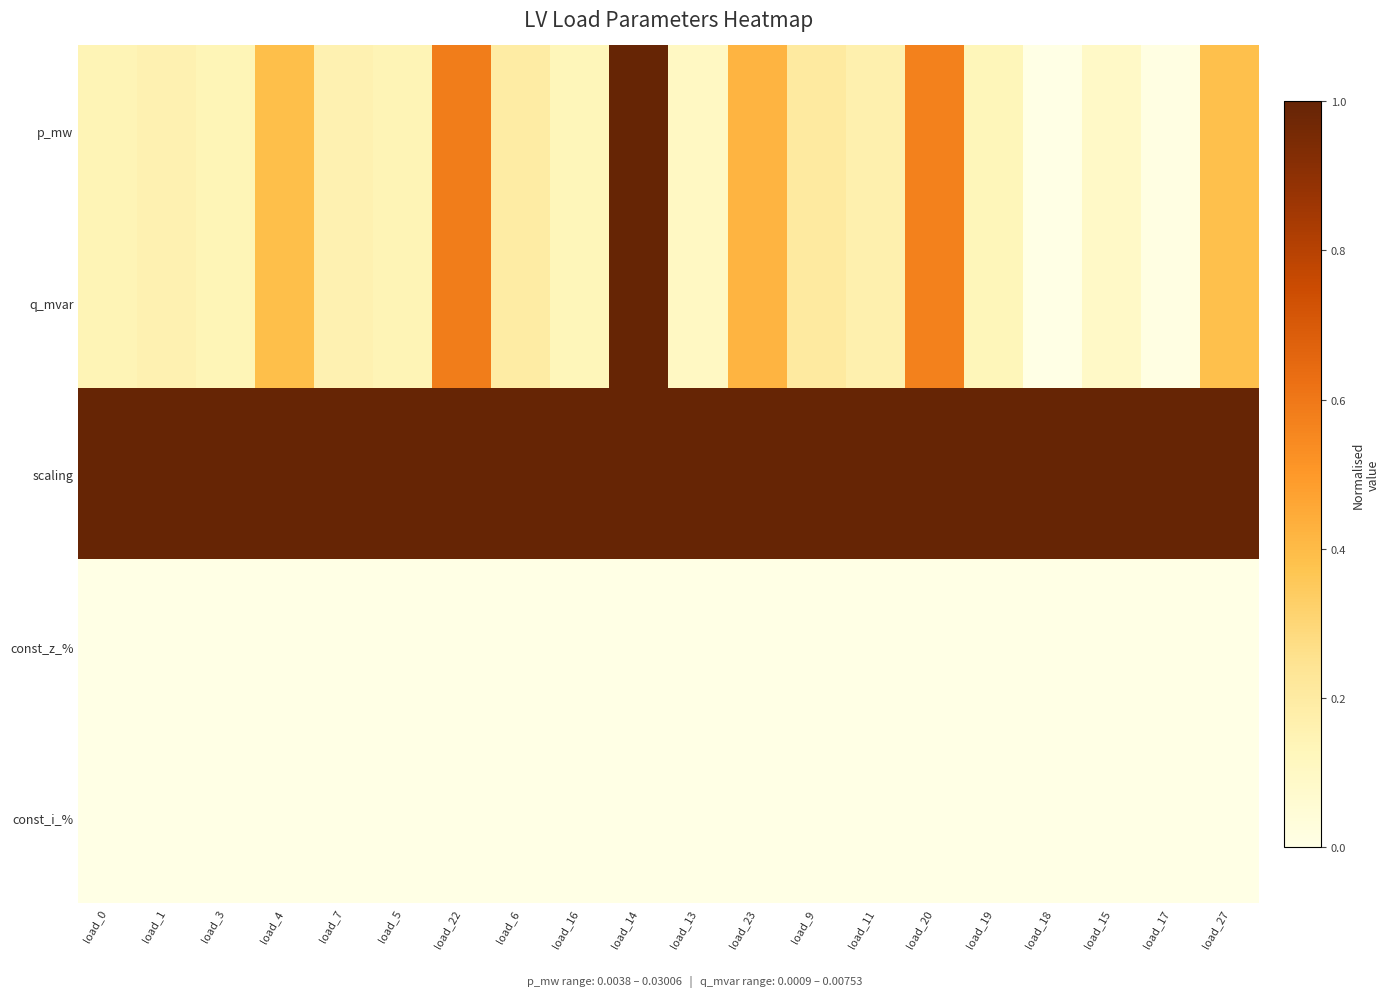

What is the spread (max minus min) of values at load_5?

1.0